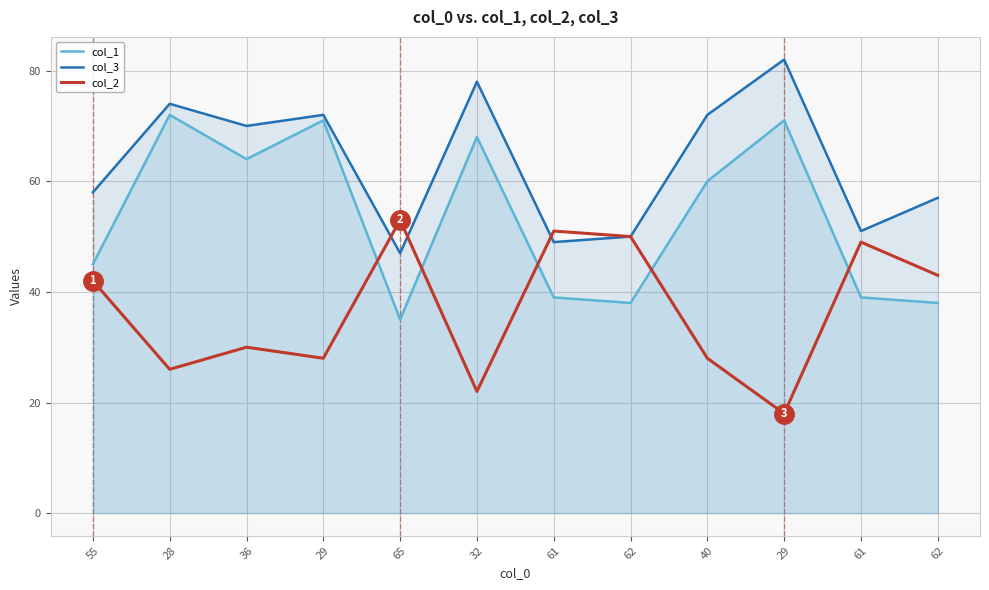

Reading right to left, extract all data points from this chart.

col_1: 62=38	61=39	29=71	40=60	62=38	61=39	32=68	65=35	29=71	36=64	28=72	55=45
col_3: 62=57	61=51	29=82	40=72	62=50	61=49	32=78	65=47	29=72	36=70	28=74	55=58
col_2: 62=43	61=49	29=18	40=28	62=50	61=51	32=22	65=53	29=28	36=30	28=26	55=42